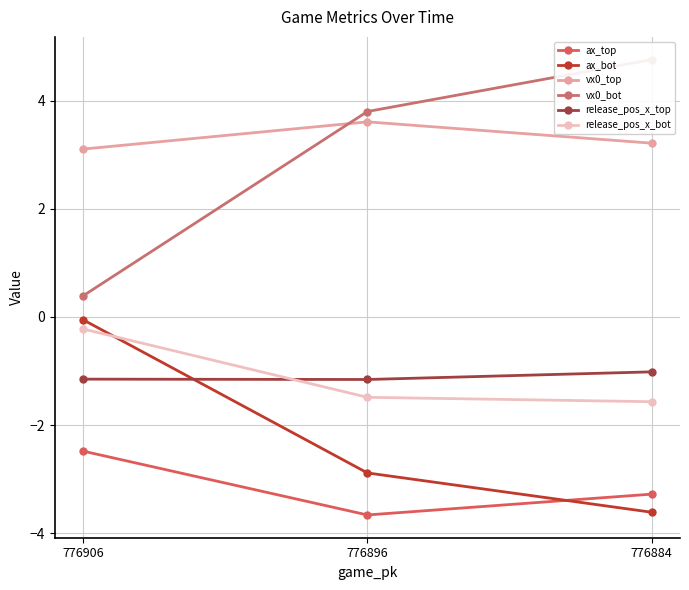

Which series has the widest spread of values?

vx0_bot